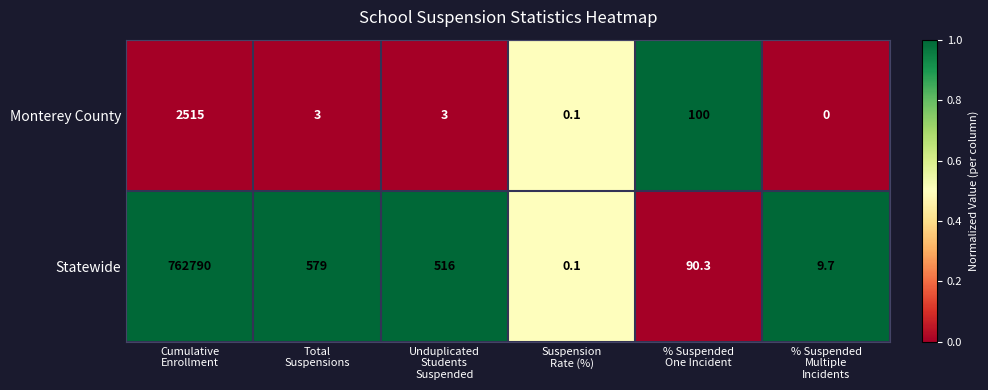

What is the difference between the highest and lowest values at Unduplicated
Students
Suspended?

513.0